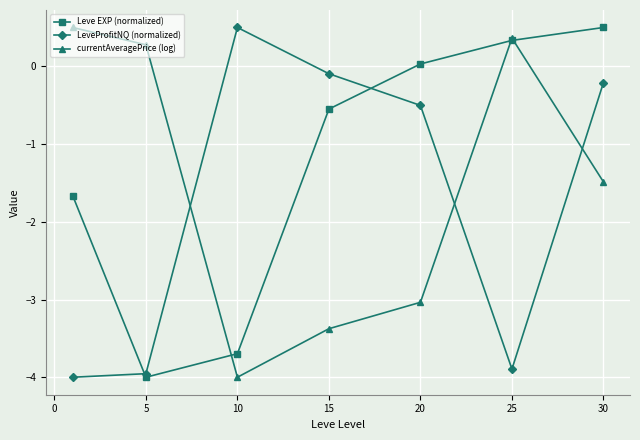

Which series ends up on top after the final intersection of LeveProfitNQ (normalized) and currentAveragePrice (log)?

LeveProfitNQ (normalized)